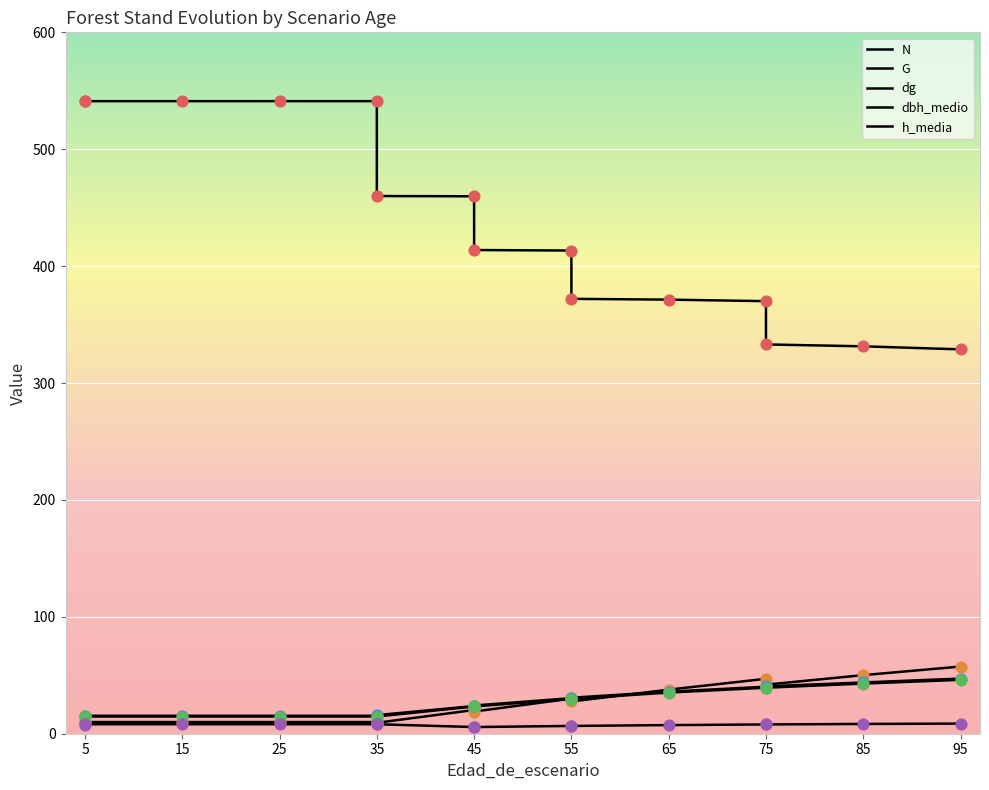

Is the value of N at 85 greater than the value of dbh_medio at 5?

Yes